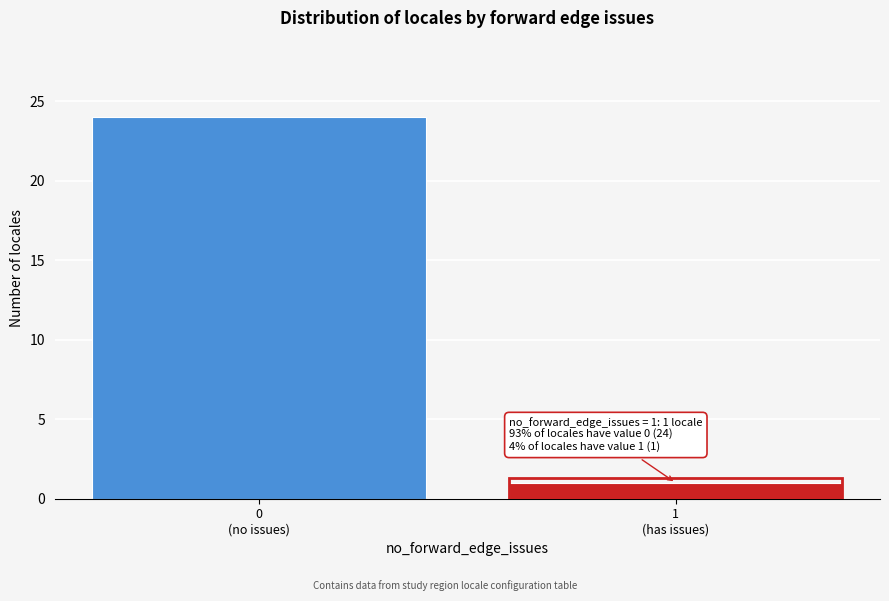

Reading right to left, extract all data points from this chart.

1	24